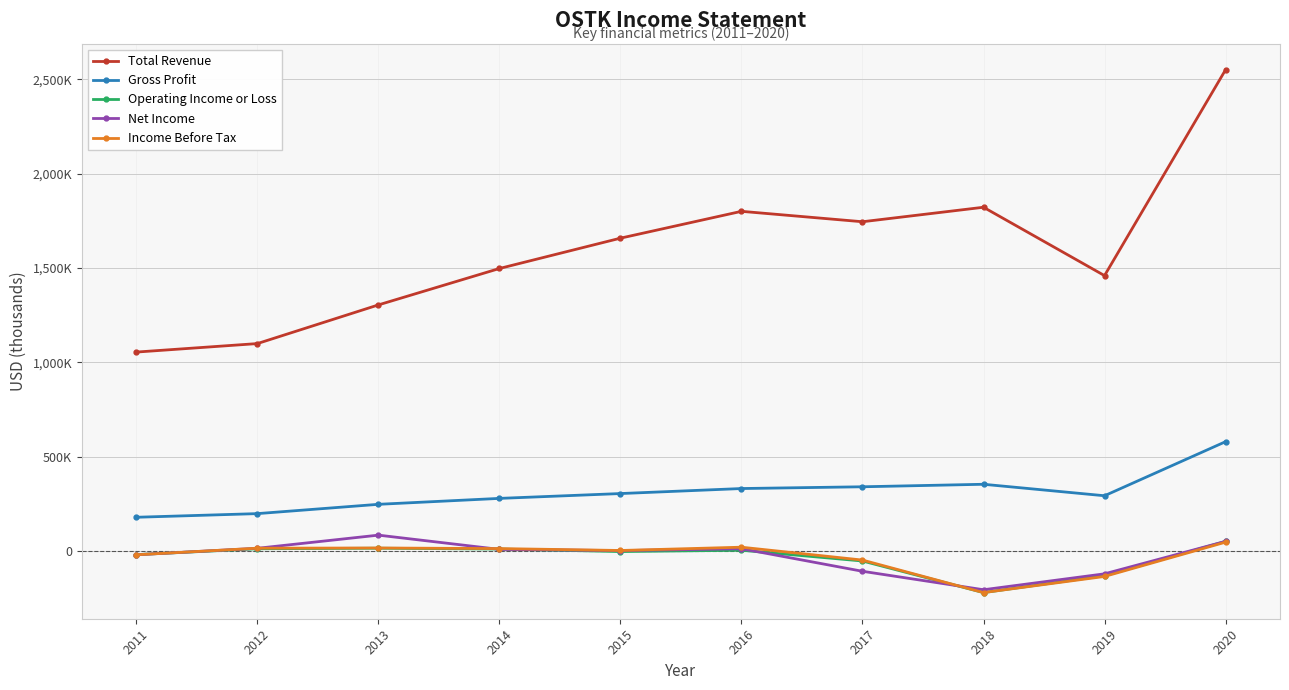

True or false: Total Revenue and Gross Profit cross at least once.

False